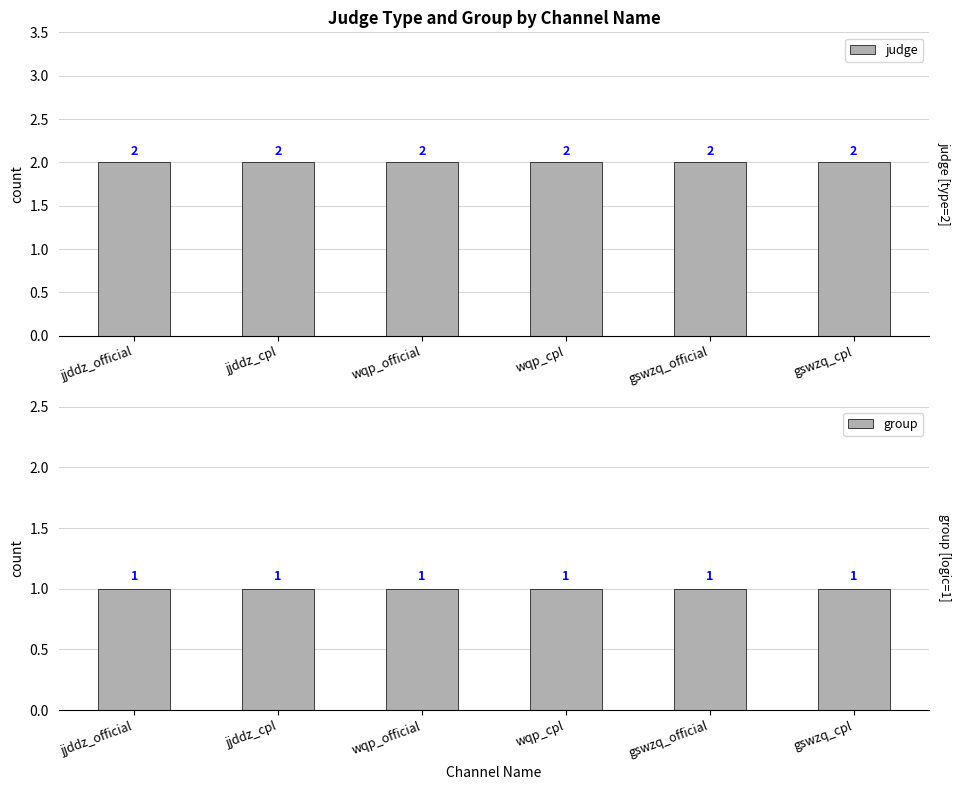

Reading left to right, what are all the values shown in this chart?

judge: 2	2	2	2	2	2
group: 1	1	1	1	1	1